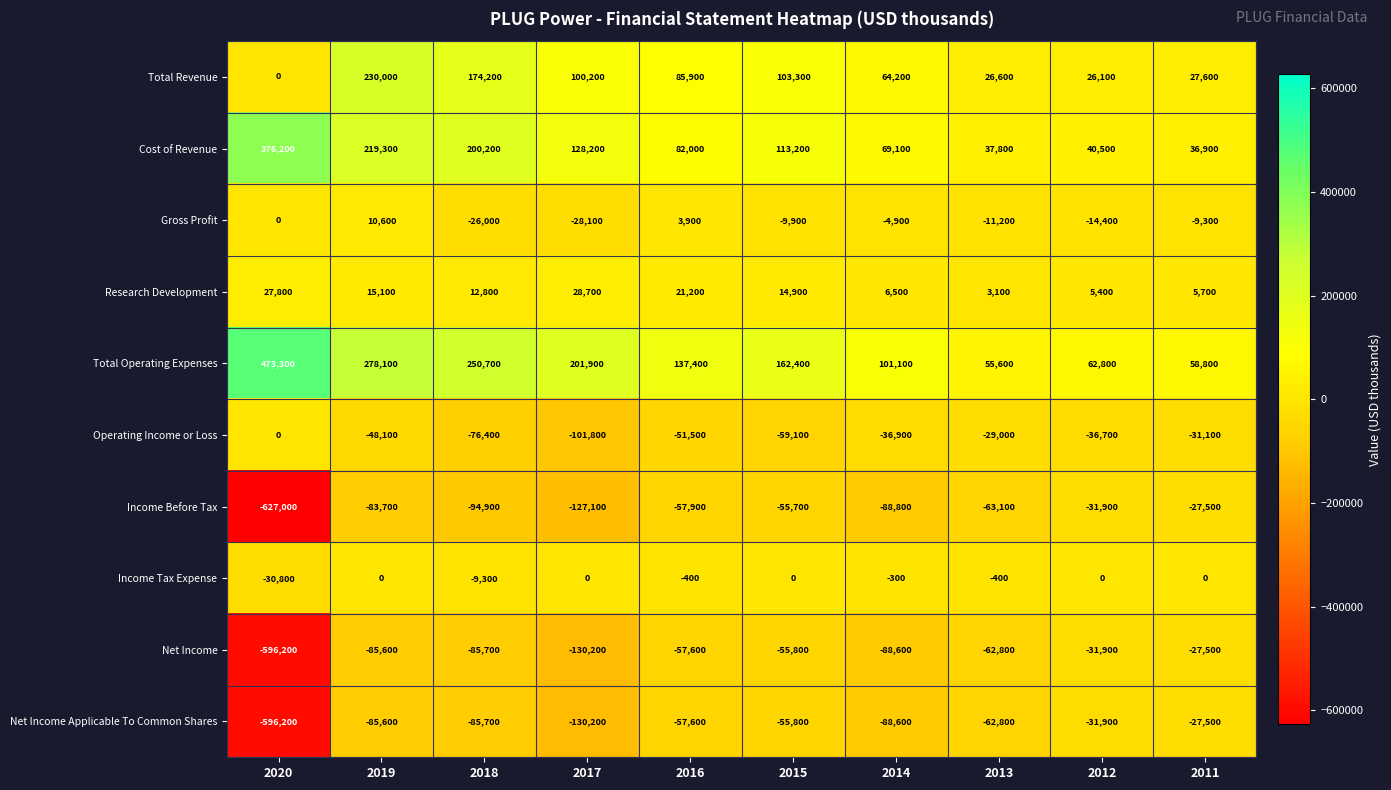

List the labels in order of Net Income Applicable To Common Shares value, smallest first.

2020, 2017, 2014, 2018, 2019, 2013, 2016, 2015, 2012, 2011